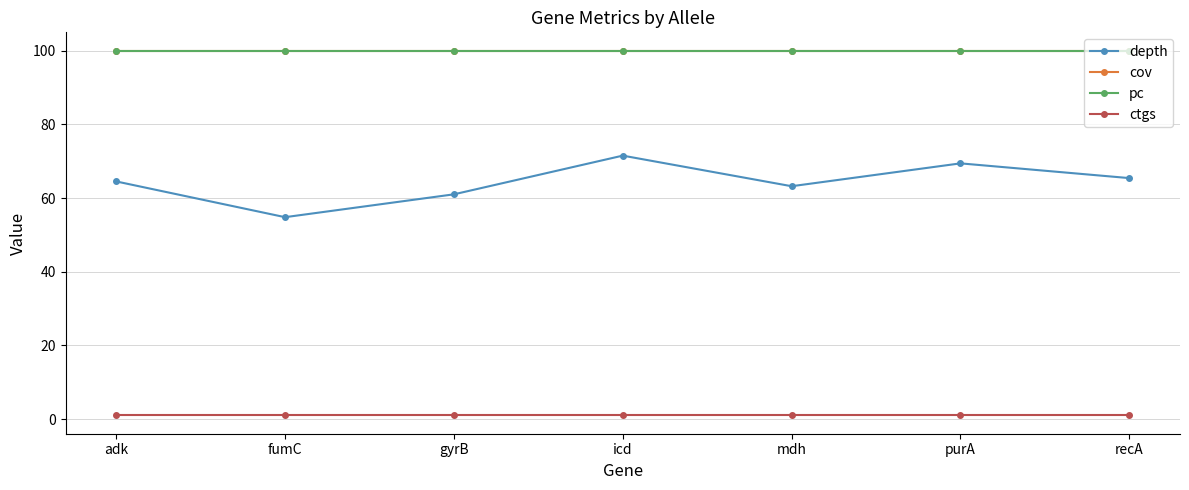

The value of depth at recA is 65.4. True or false?

True